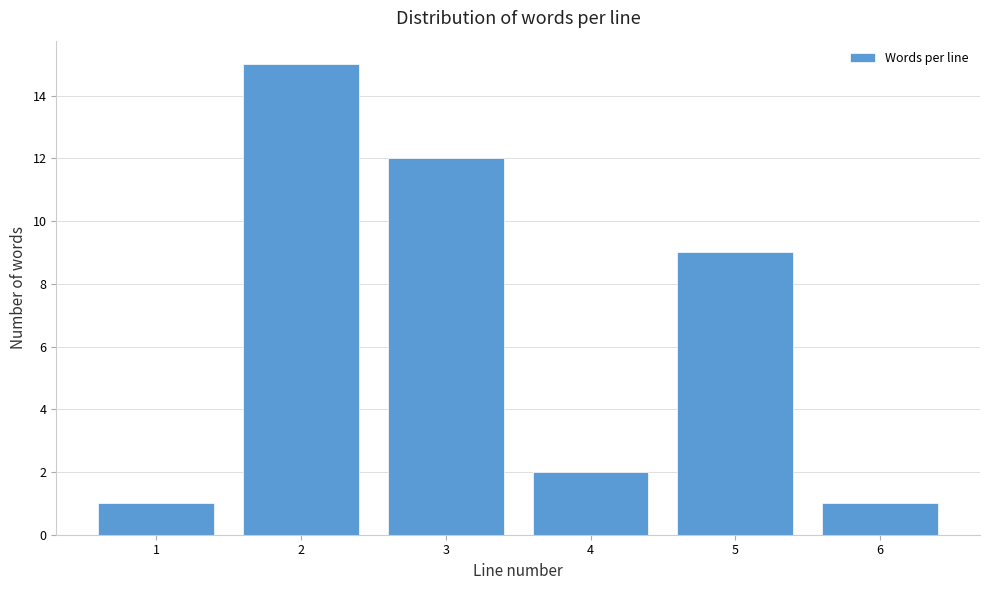

Reading left to right, transcribe all the data shown in this chart.

1	15	12	2	9	1